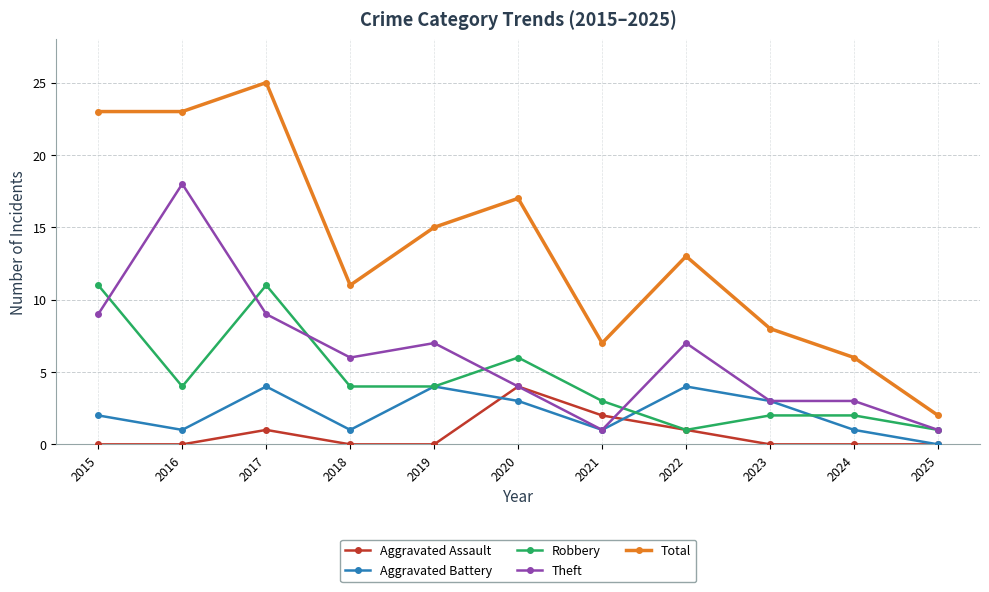

What are all the series names shown in the legend?

Aggravated Assault, Aggravated Battery, Robbery, Theft, Total